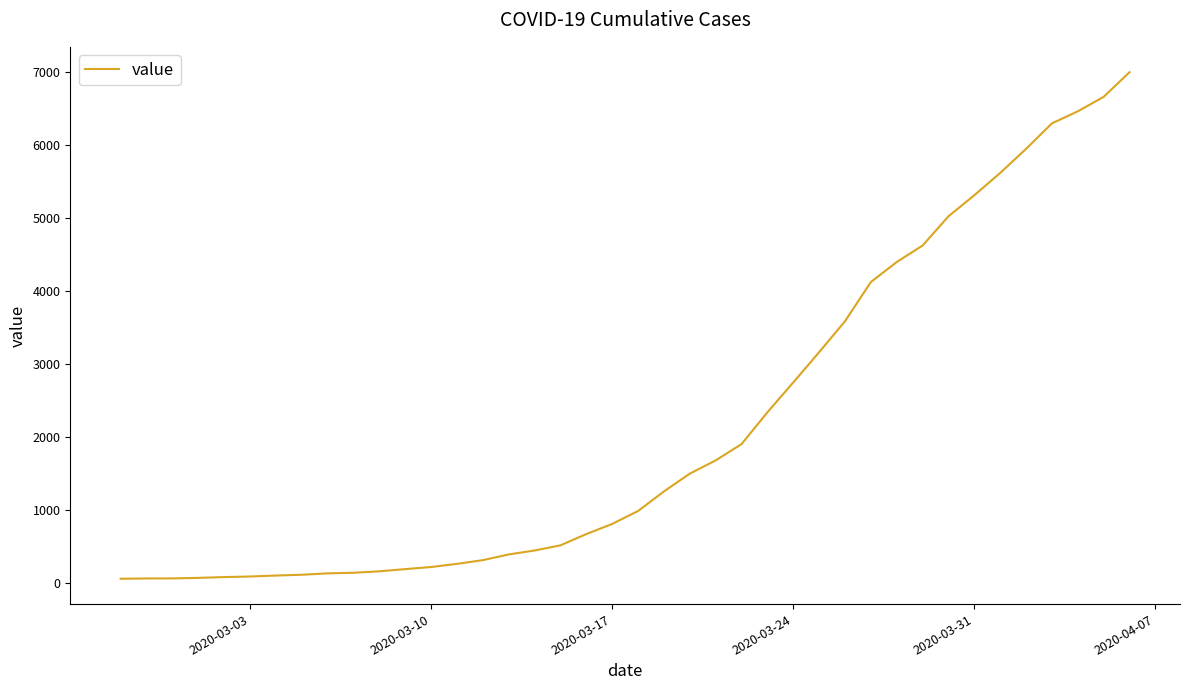

What is the maximum value shown in the chart?

7002